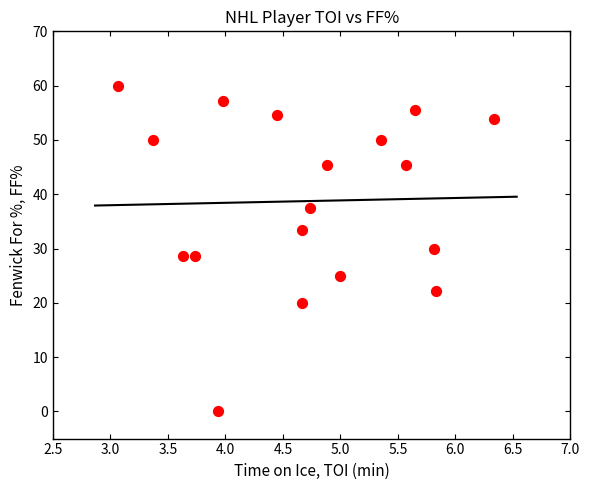

What is the range of Y values (max minus min)?

60.0